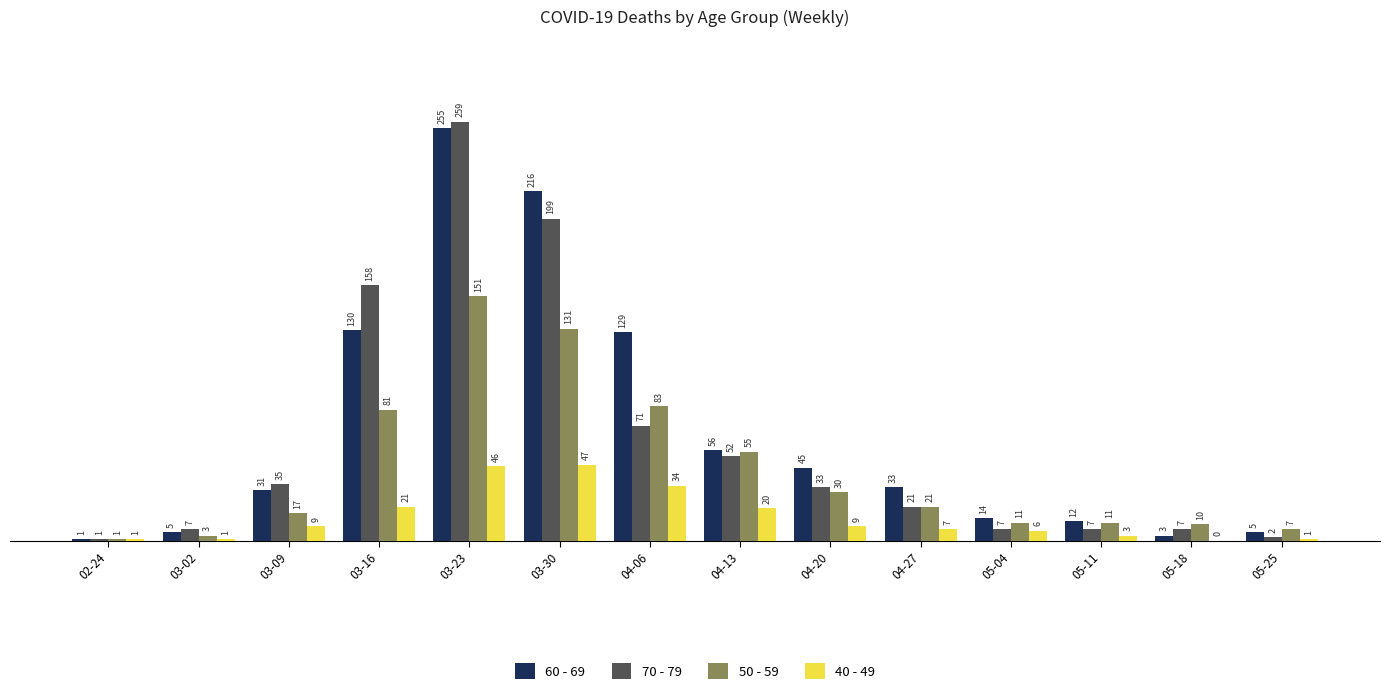

At which category is the sum across all series the highest?

03-23